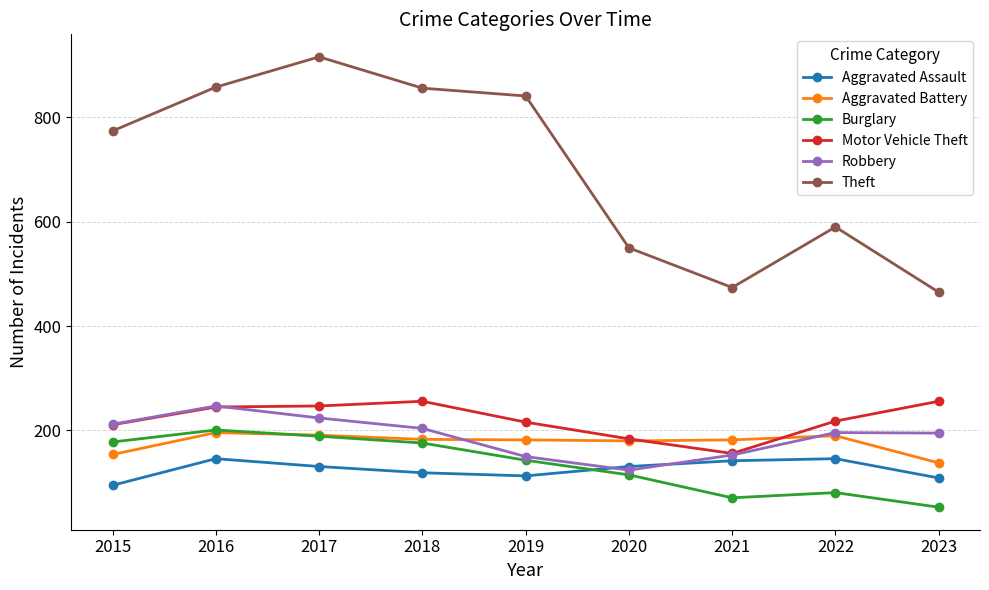

What is the sum of all Aggravated Assault values?

1132